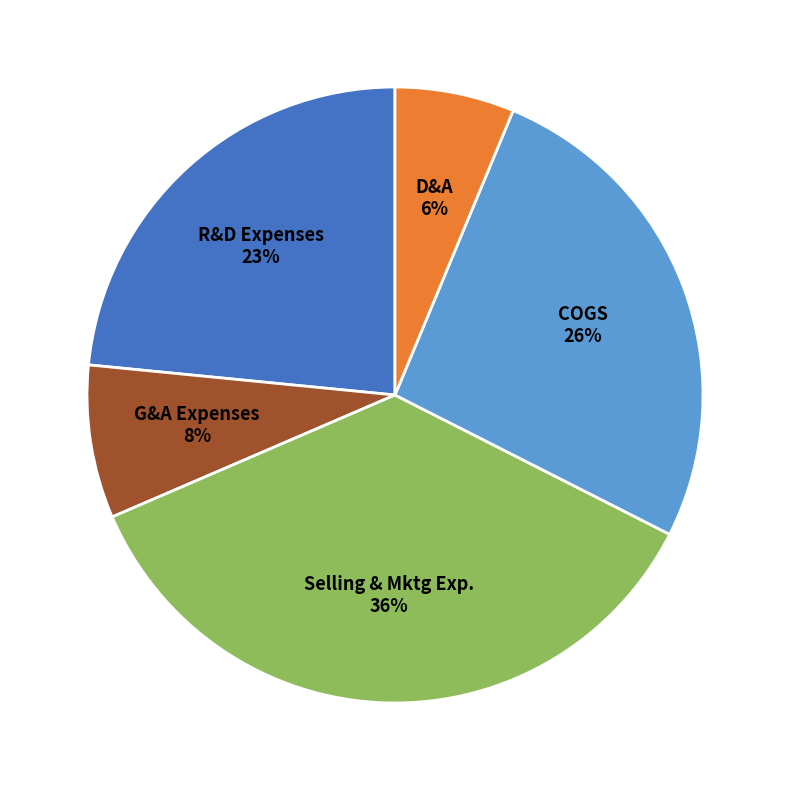

Count the number of slices in the pie.

5